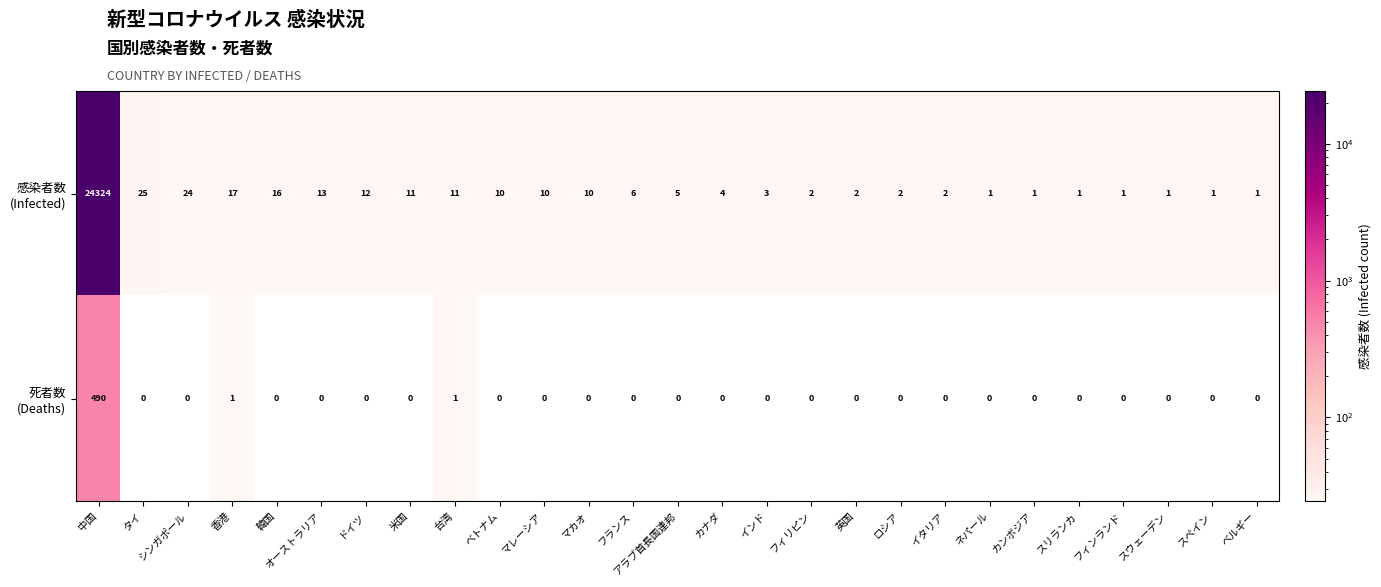

How many series are shown in this chart?

2